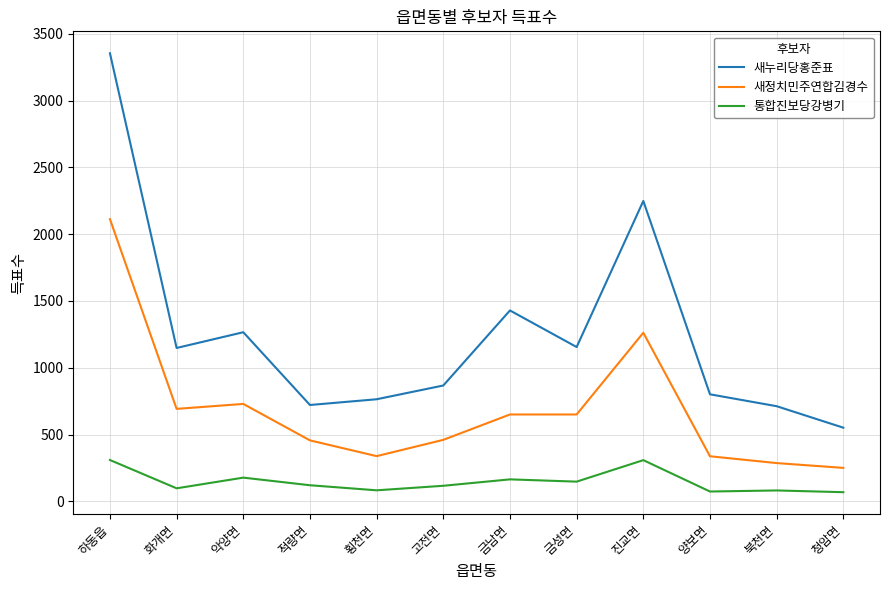

Where is the first local minimum for 새정치민주연합김경수?

화개면